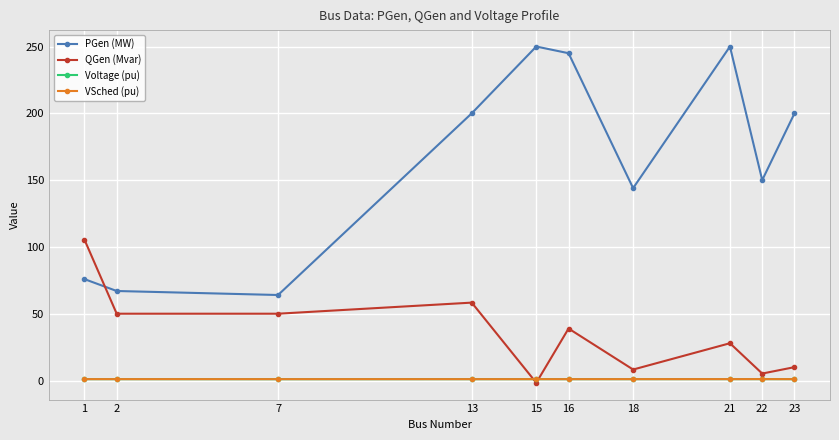

True or false: QGen (Mvar) has more than 1 points higher than both neighbors.

True